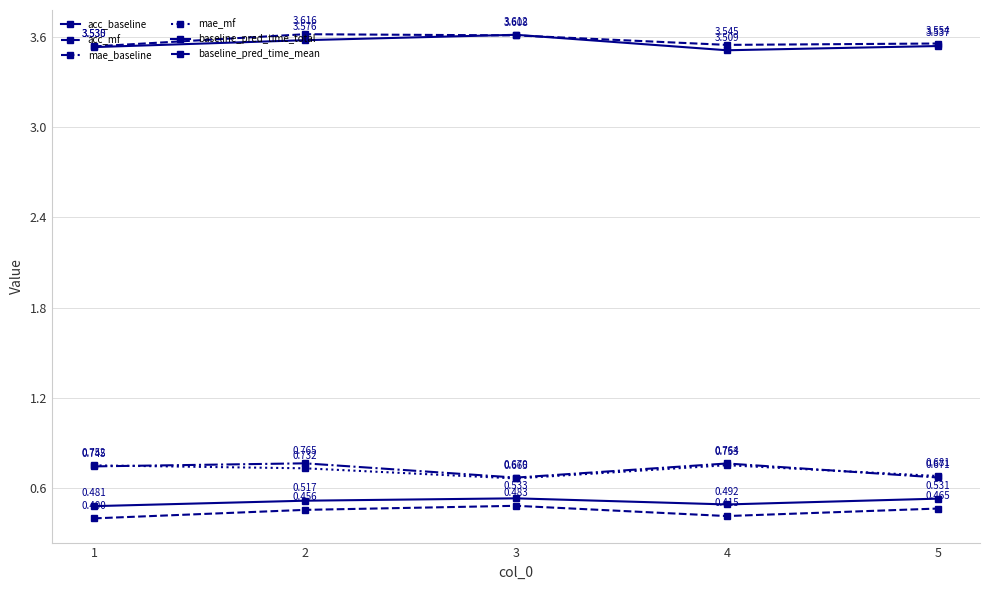

Which category has the lowest value across all series?

1